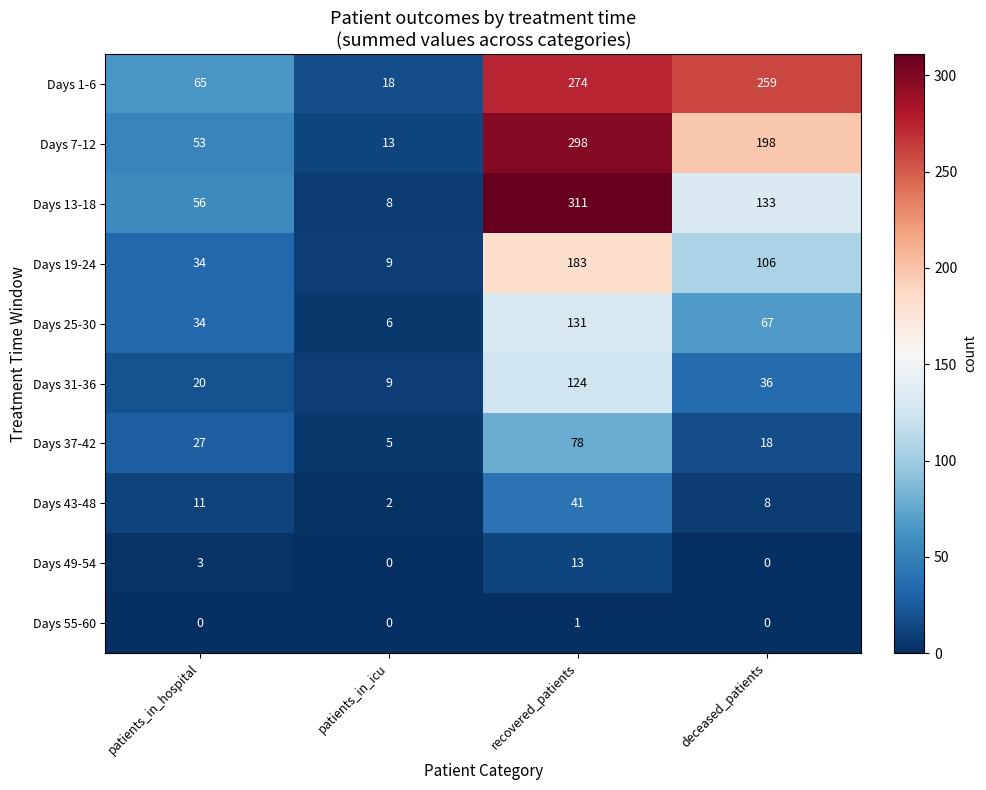

Which series has the largest total across all categories?

Days 1-6